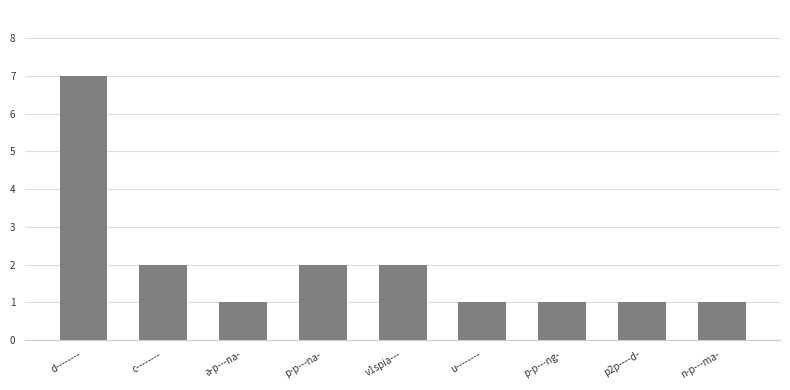

Does the chart contain stacked bars?

No